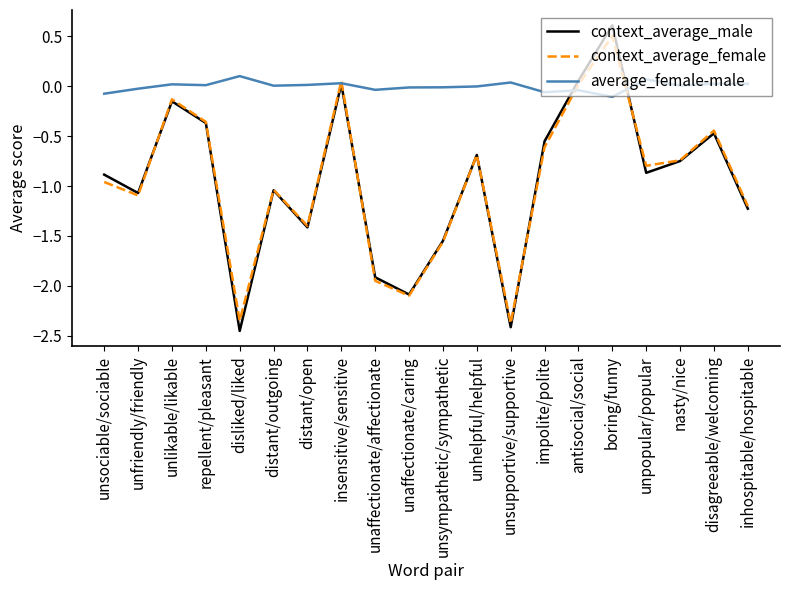

At how many categories does at least one series exceed -1?

20